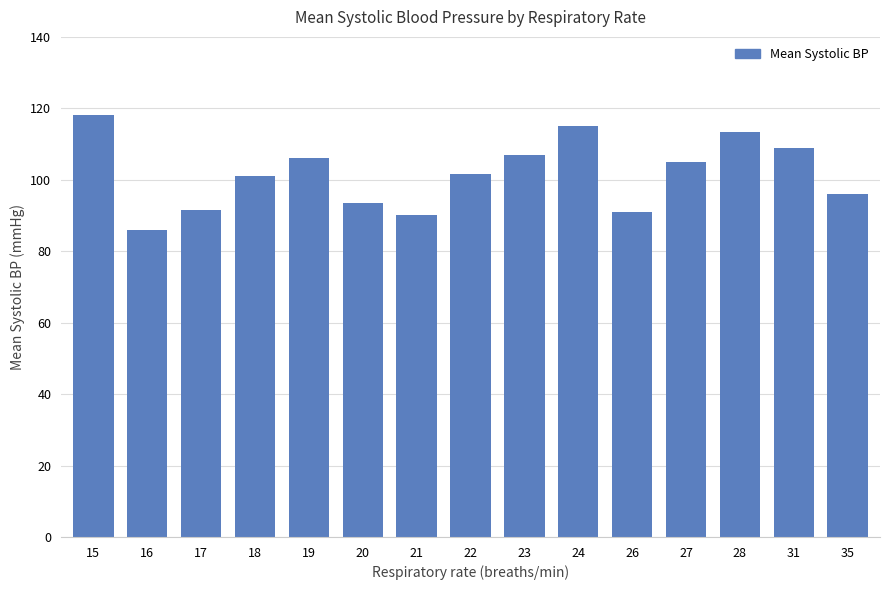

How many categories are shown in the chart?

15